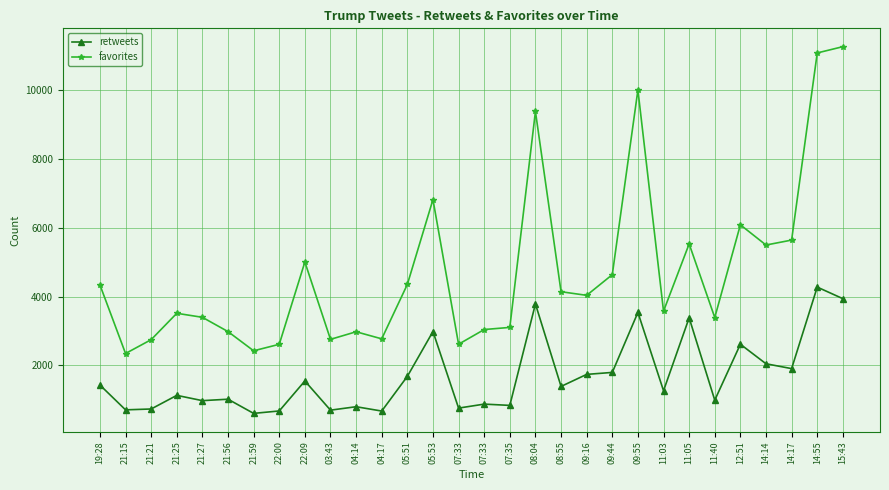

What are all the series names shown in the legend?

retweets, favorites